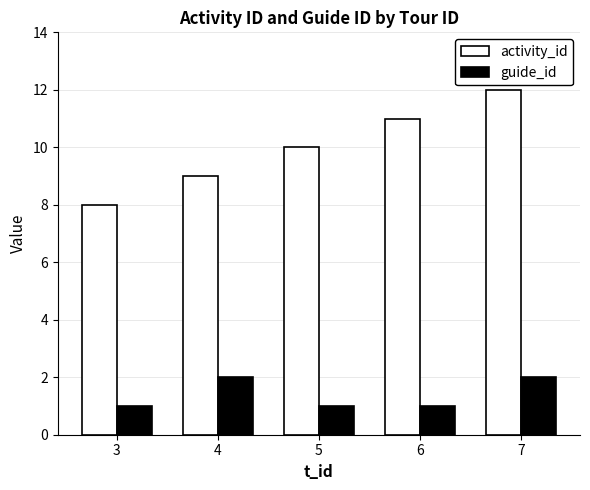

Reading left to right, transcribe all the data shown in this chart.

activity_id: 8	9	10	11	12
guide_id: 1	2	1	1	2